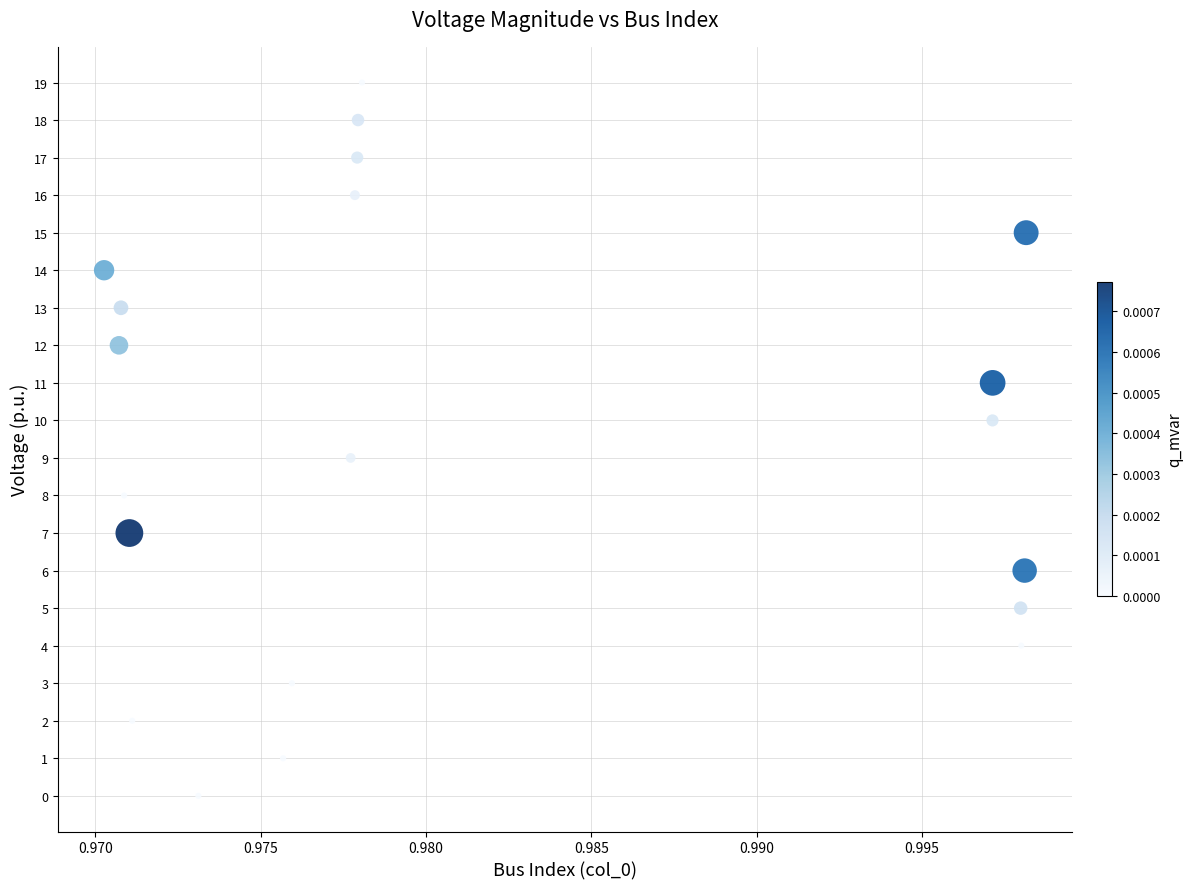

What is the range of Y values (max minus min)?

19